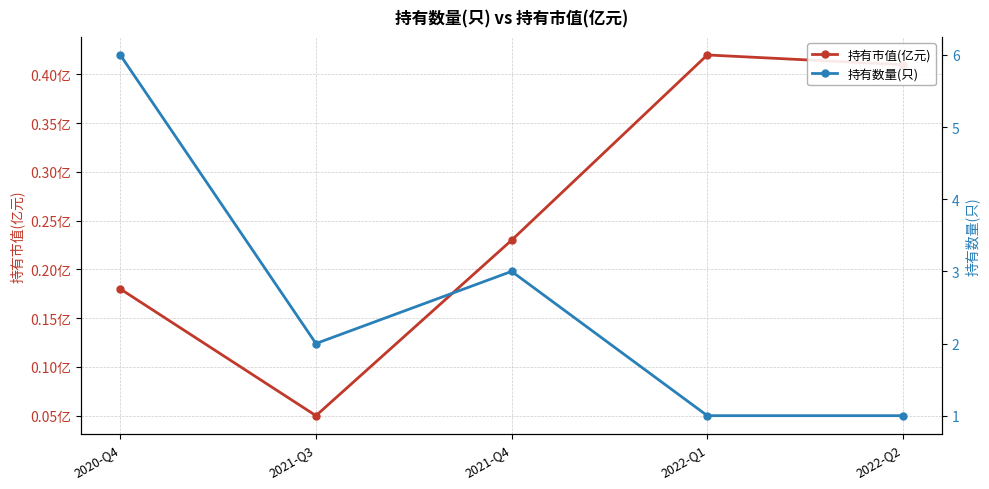

How many values in the 持有数量(只) series are below 2?

2